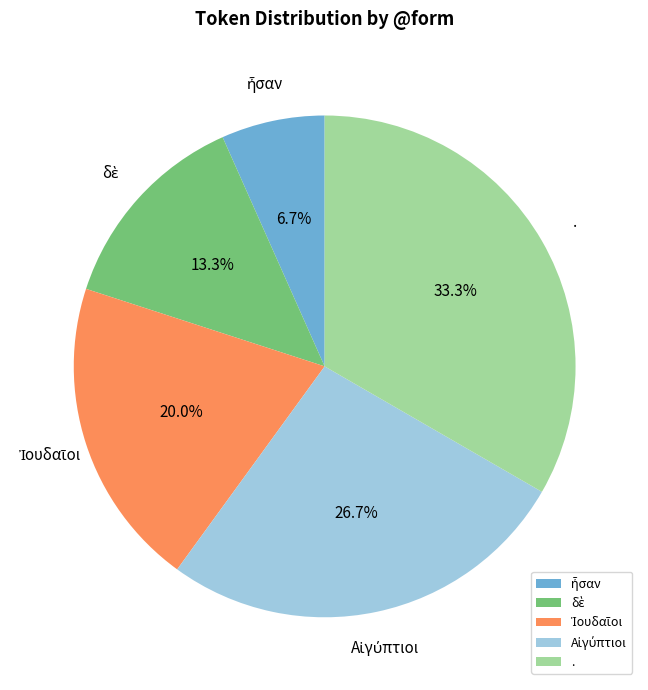

Is there any slice that represents more than half of the pie?

No